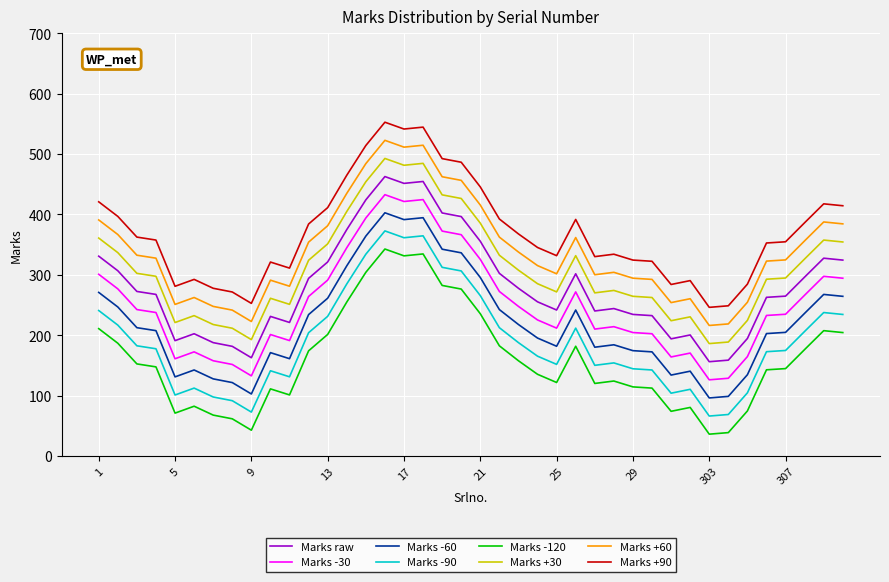

True or false: Marks +90 and Marks -90 intersect in this chart.

False